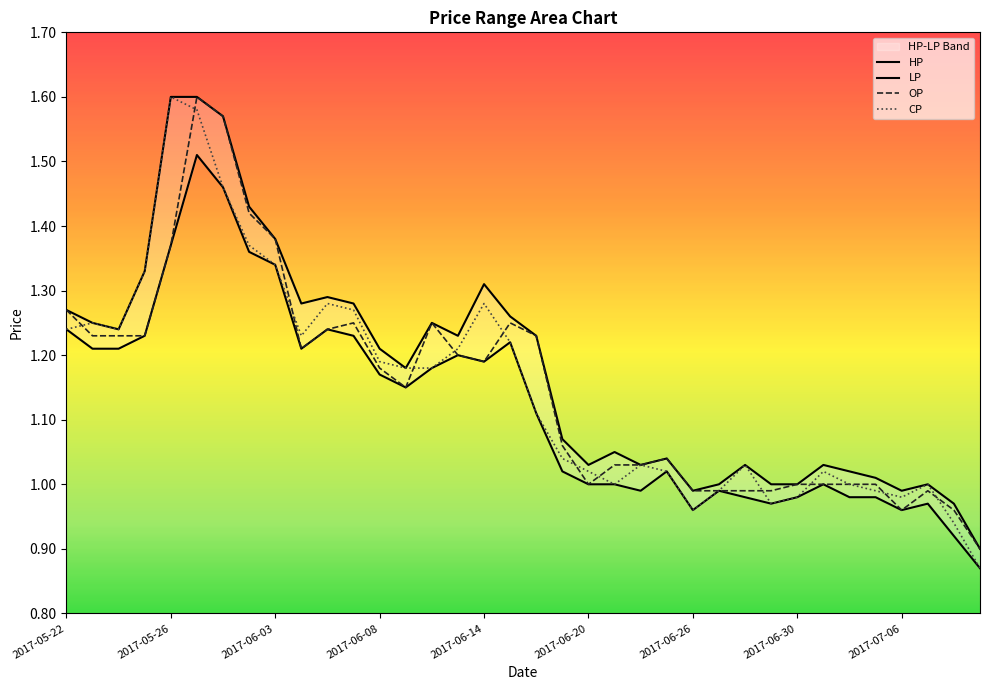

What is the greatest value displayed?

1.6